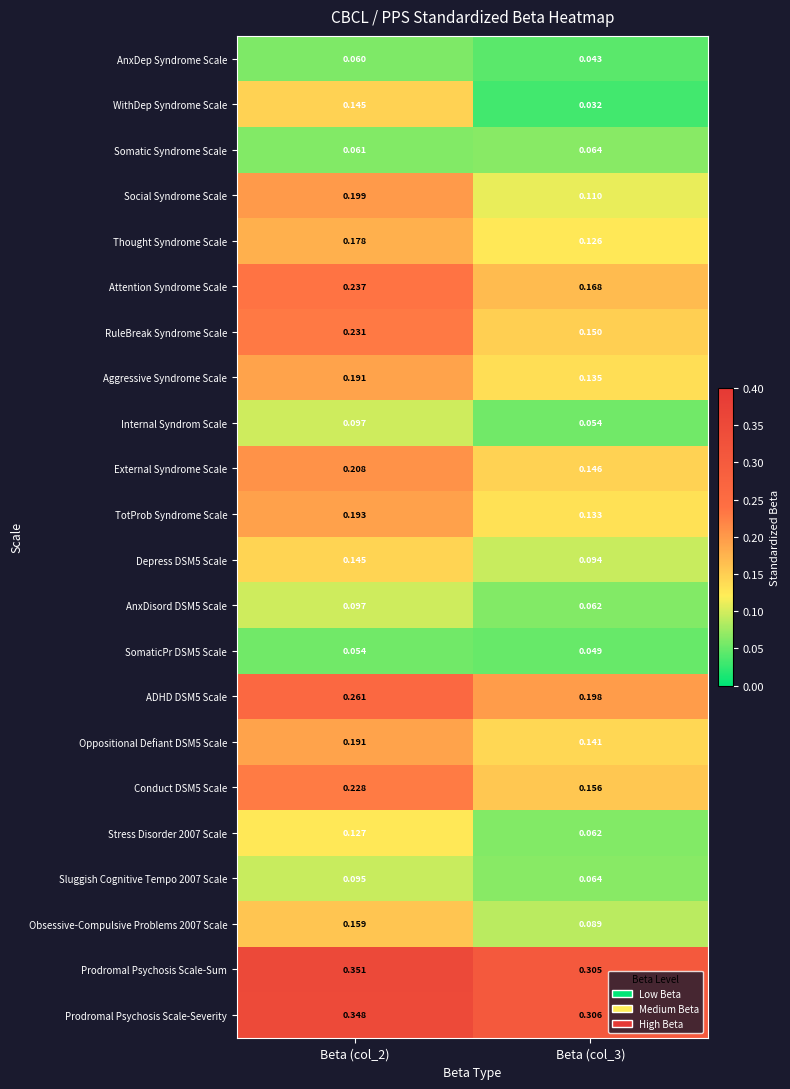

Which series has the largest total across all categories?

Prodromal Psychosis Scale-Sum